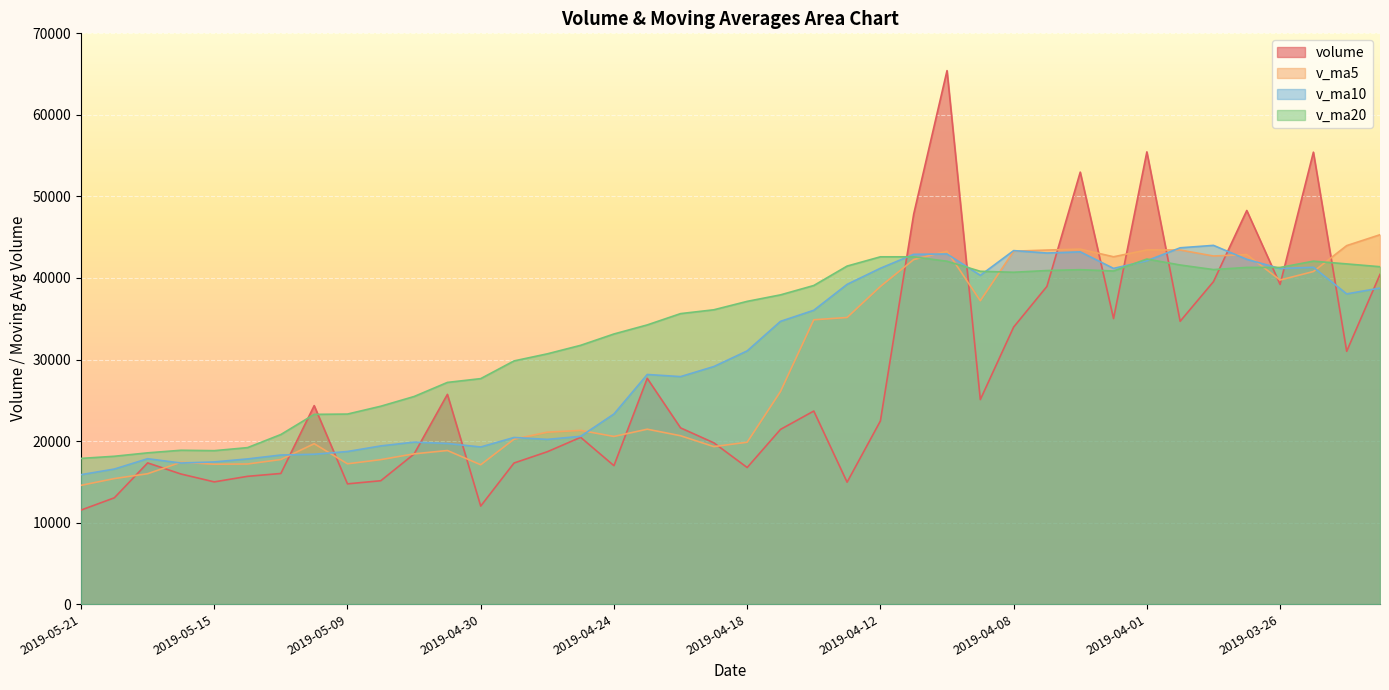

True or false: v_ma5 has a value of 64435.5 at 2019-04-04.

False